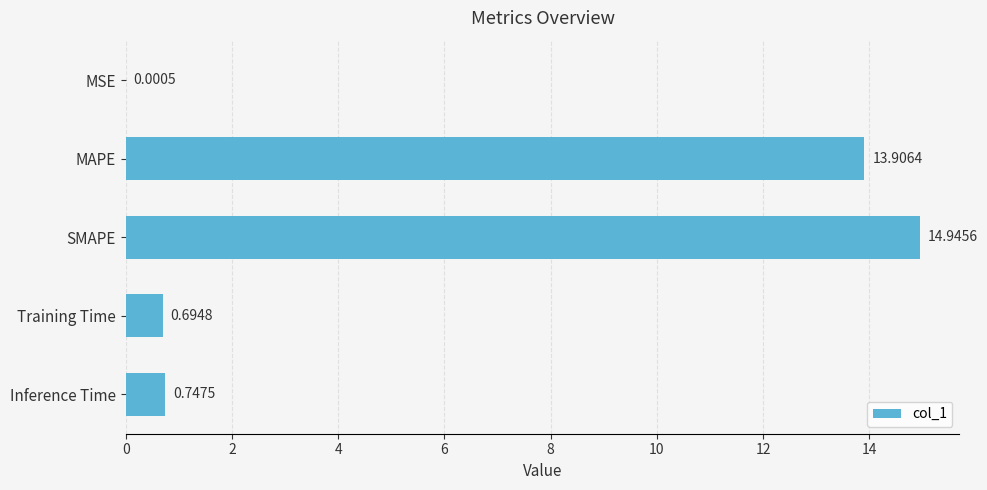

What is the change in value from MSE to MAPE?

+13.9